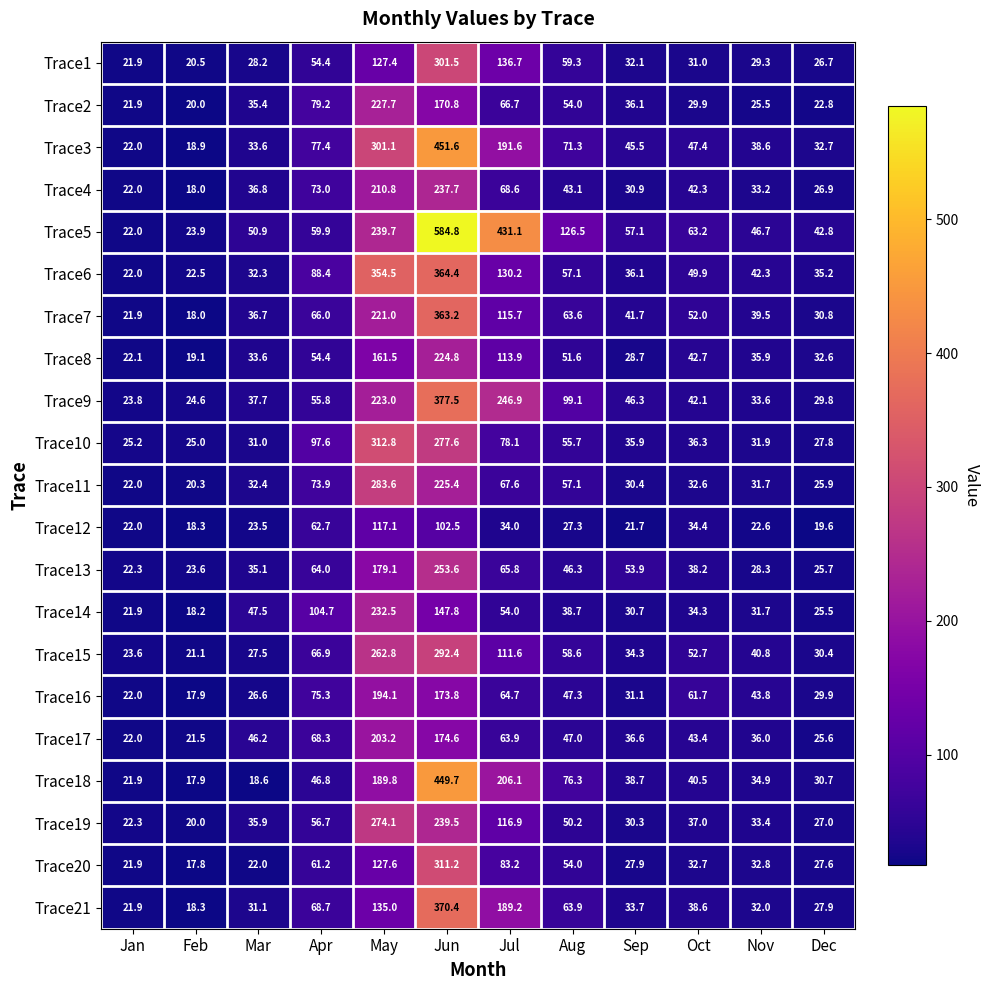

What is the maximum value for Trace1?

301.5